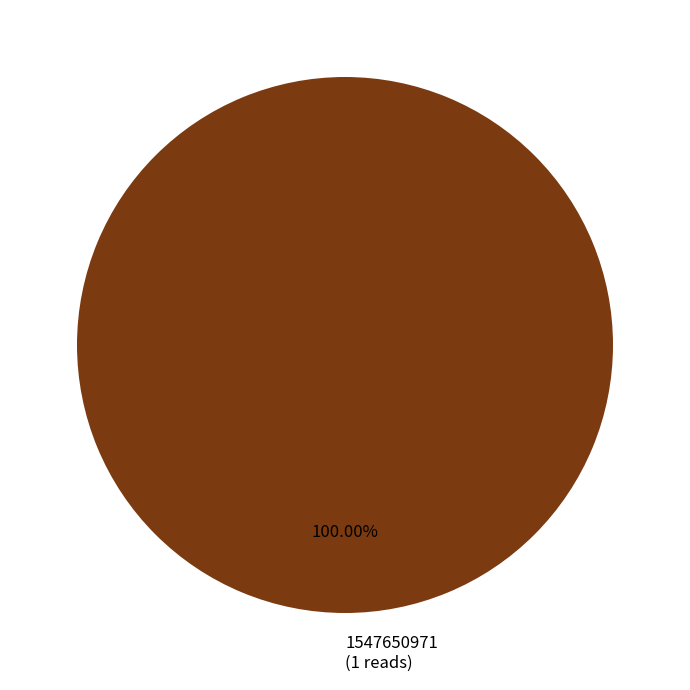

Rank the categories by value from highest to lowest.

1547650971 (1 reads)